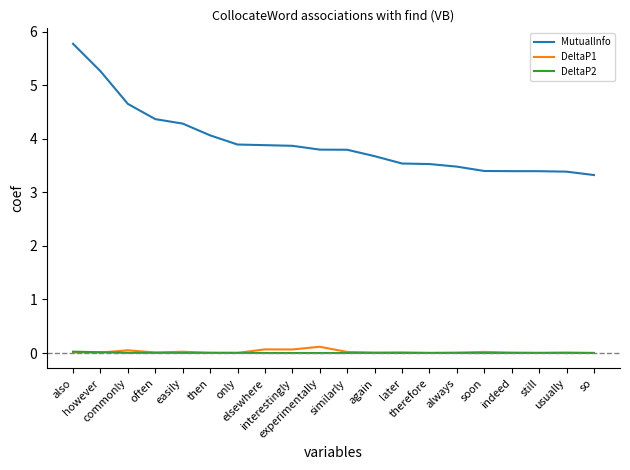

What is the maximum value shown in the chart?

5.8